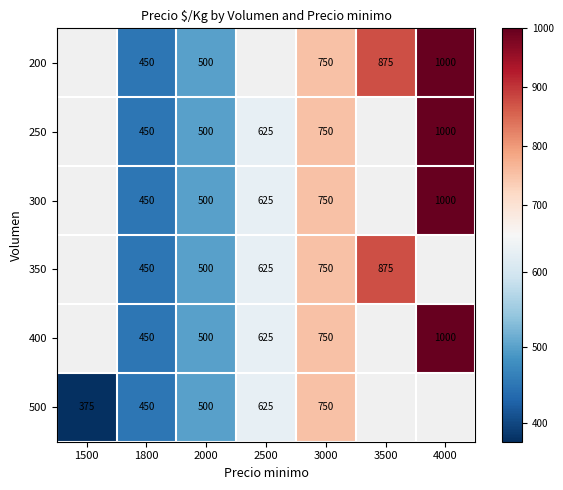

What is the difference between the 350 values at 2000 and 1800?

50